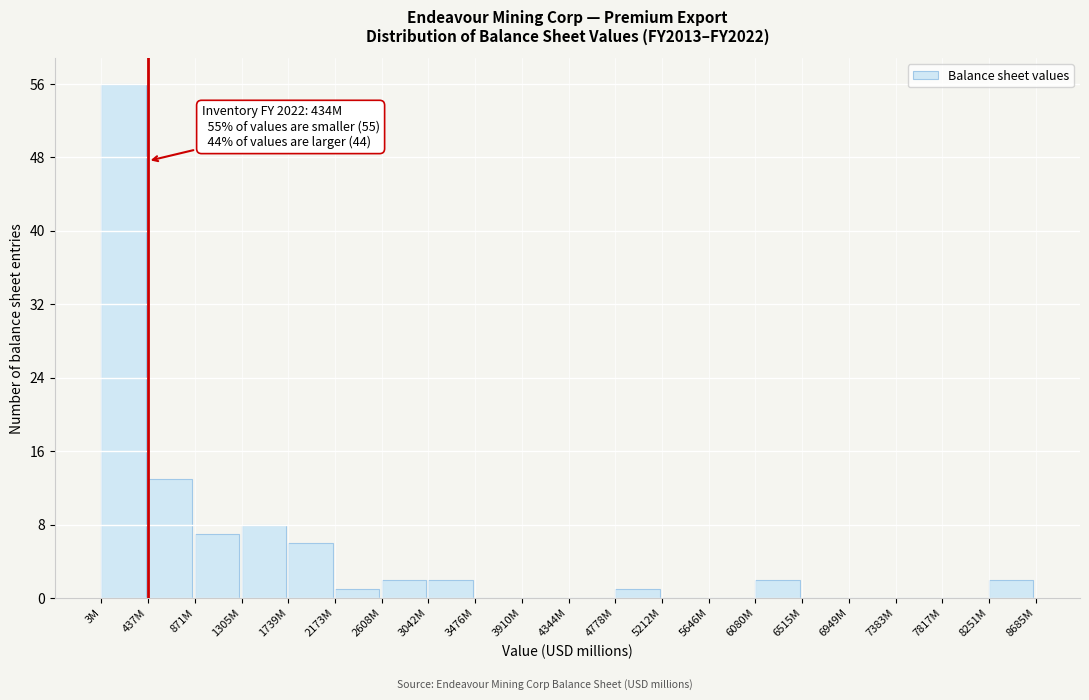

Reading right to left, list all the values displayed in this chart.

8251M=2	7817M=0	7383M=0	6949M=0	6515M=0	6080M=2	5646M=0	5212M=0	4778M=1	4344M=0	3910M=0	3476M=0	3042M=2	2608M=2	2173M=1	1739M=6	1305M=8	871M=7	437M=13	3M=56